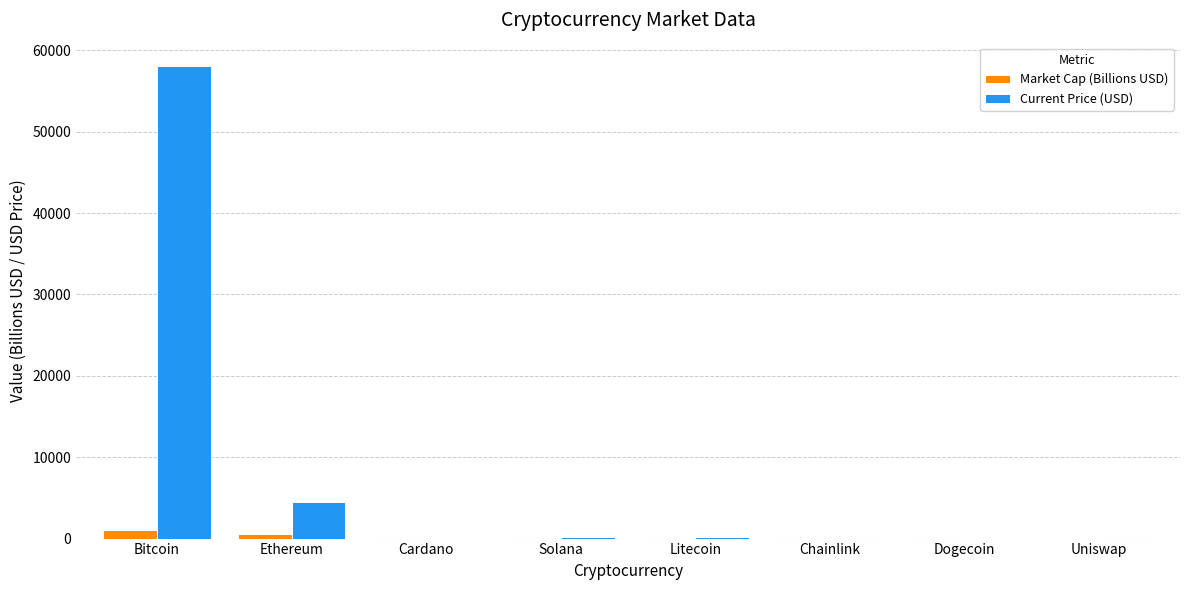

Which series changed the most between Bitcoin and Uniswap?

Current Price (USD)